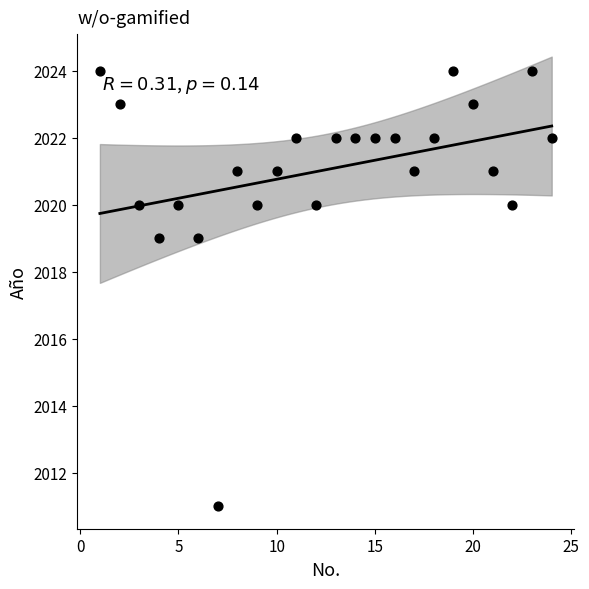

What is the range of Y values (max minus min)?

13